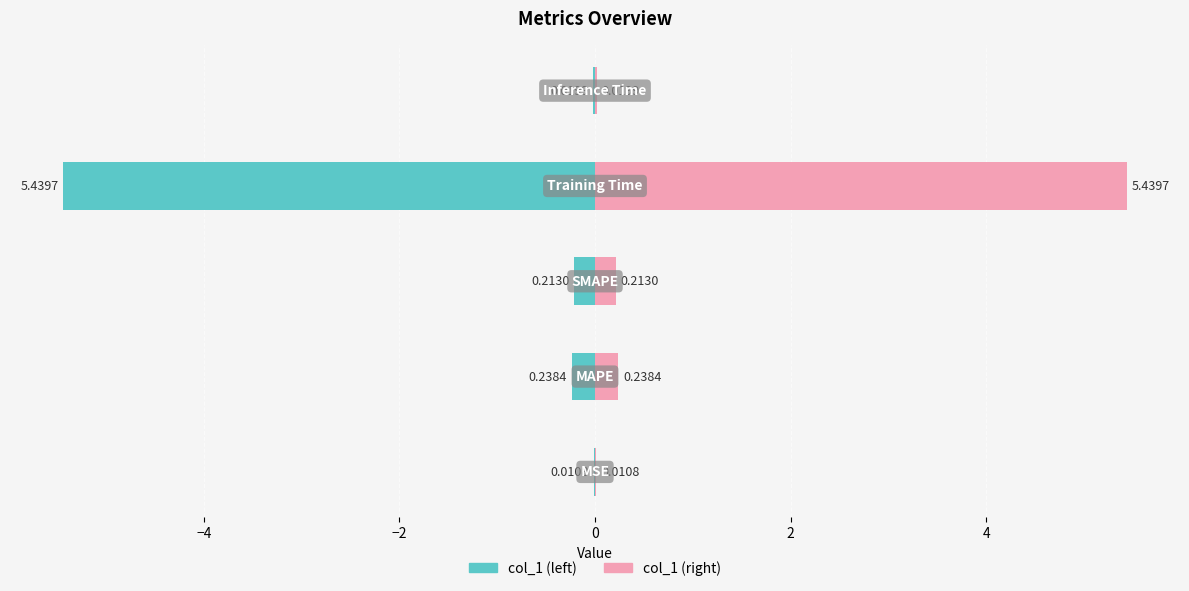

What is the greatest value displayed?

5.4